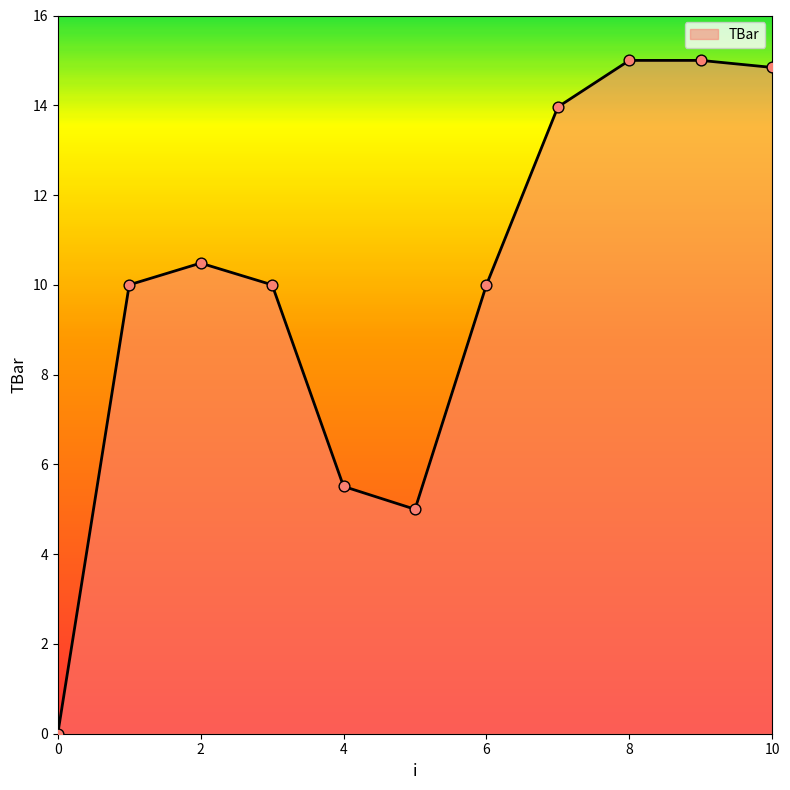

What is the difference between the maximum and minimum values?

15.0